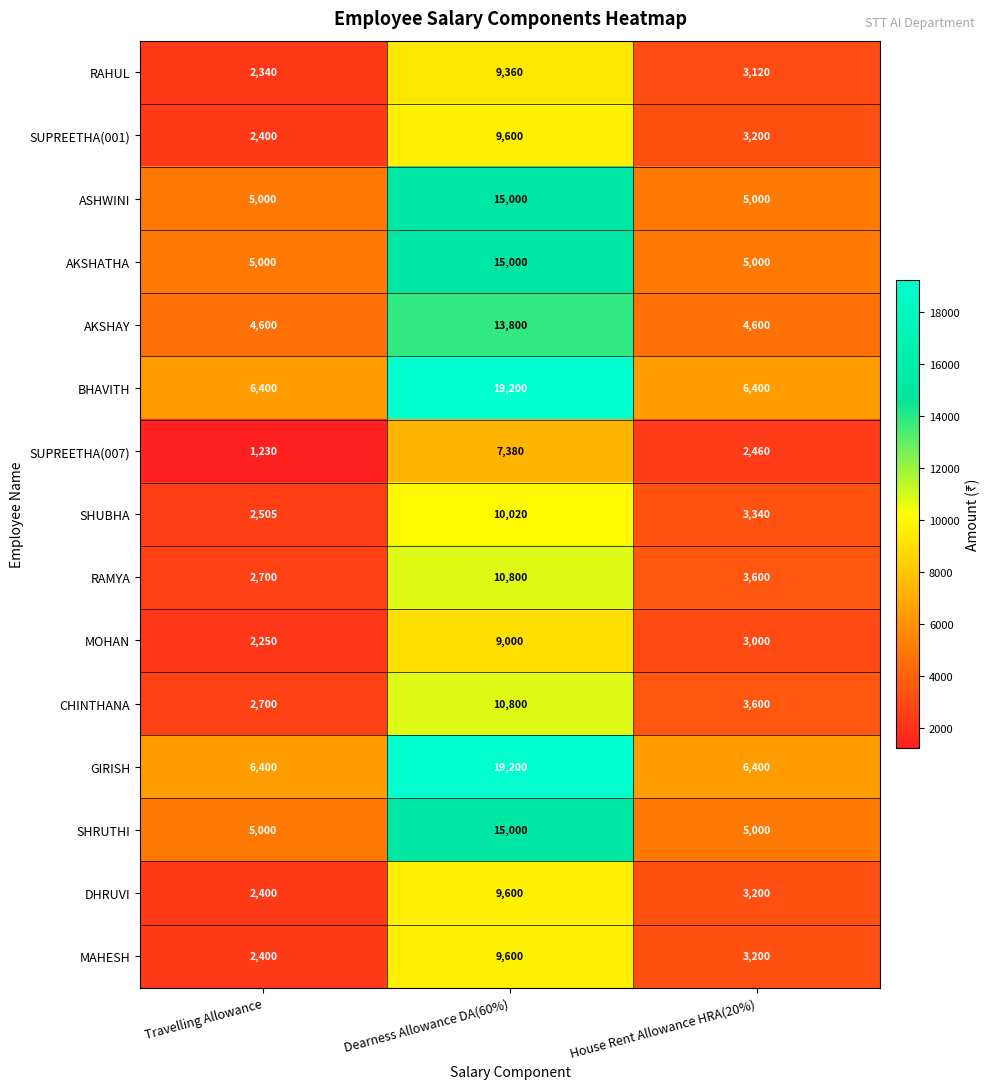

Is the value of SUPREETHA(007) at Travelling Allowance greater than the value of CHINTHANA at House Rent Allowance HRA(20%)?

No